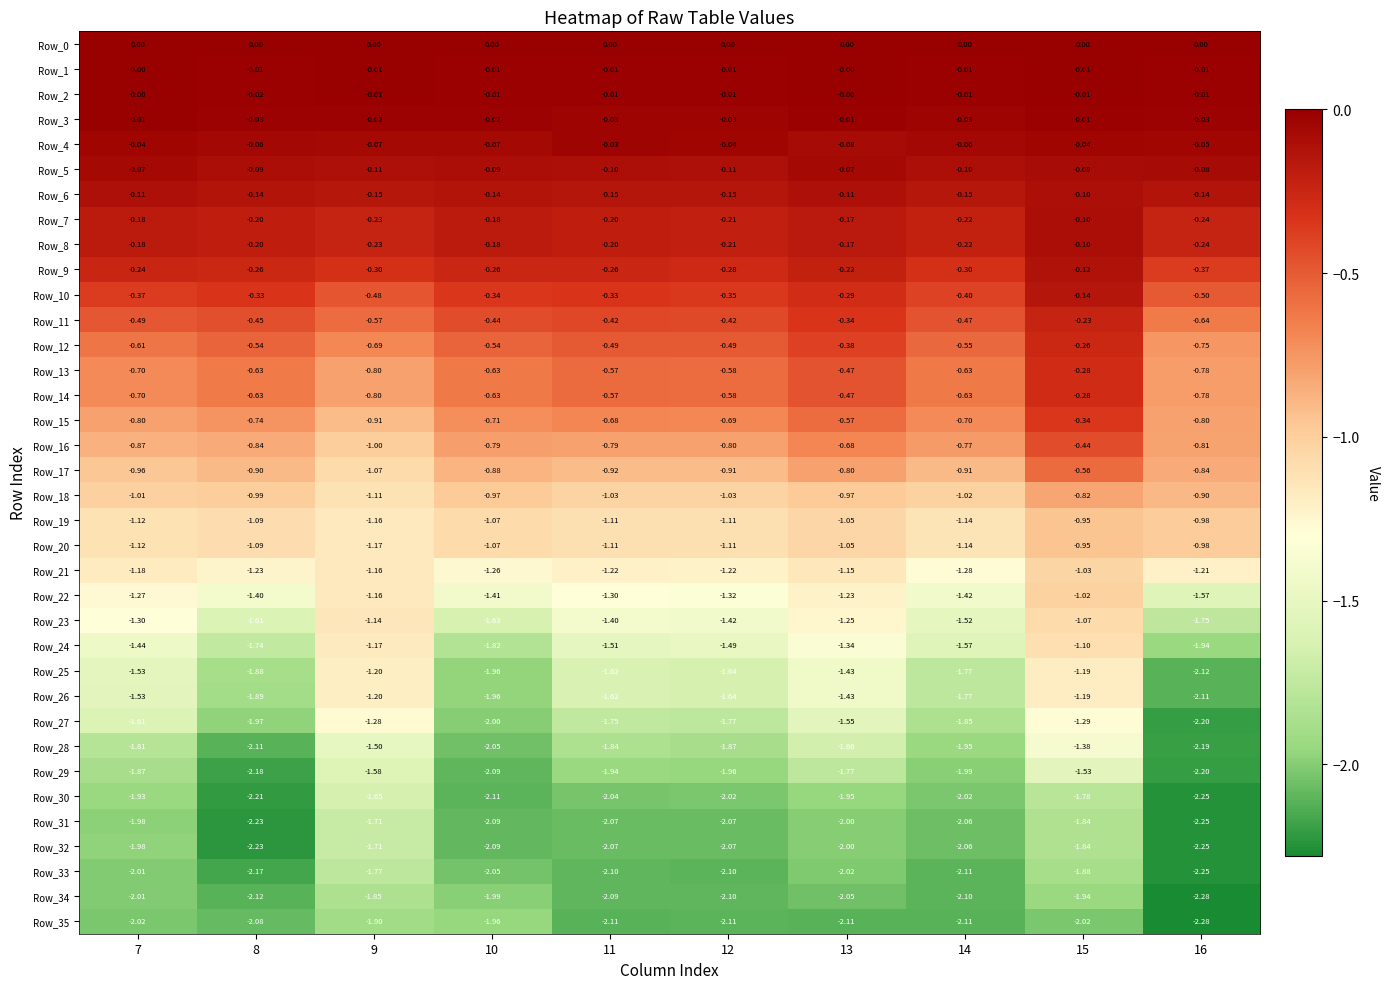

Is the value of Row_20 at 12 greater than the value of Row_15 at 14?

No